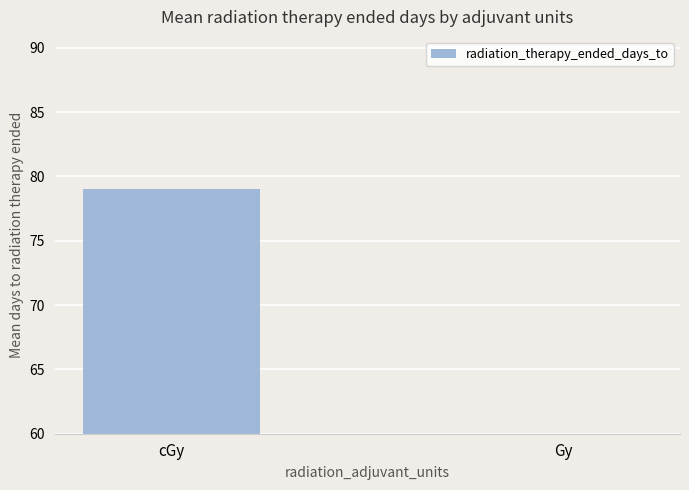

What is the value of the 1st bar from the left?

79